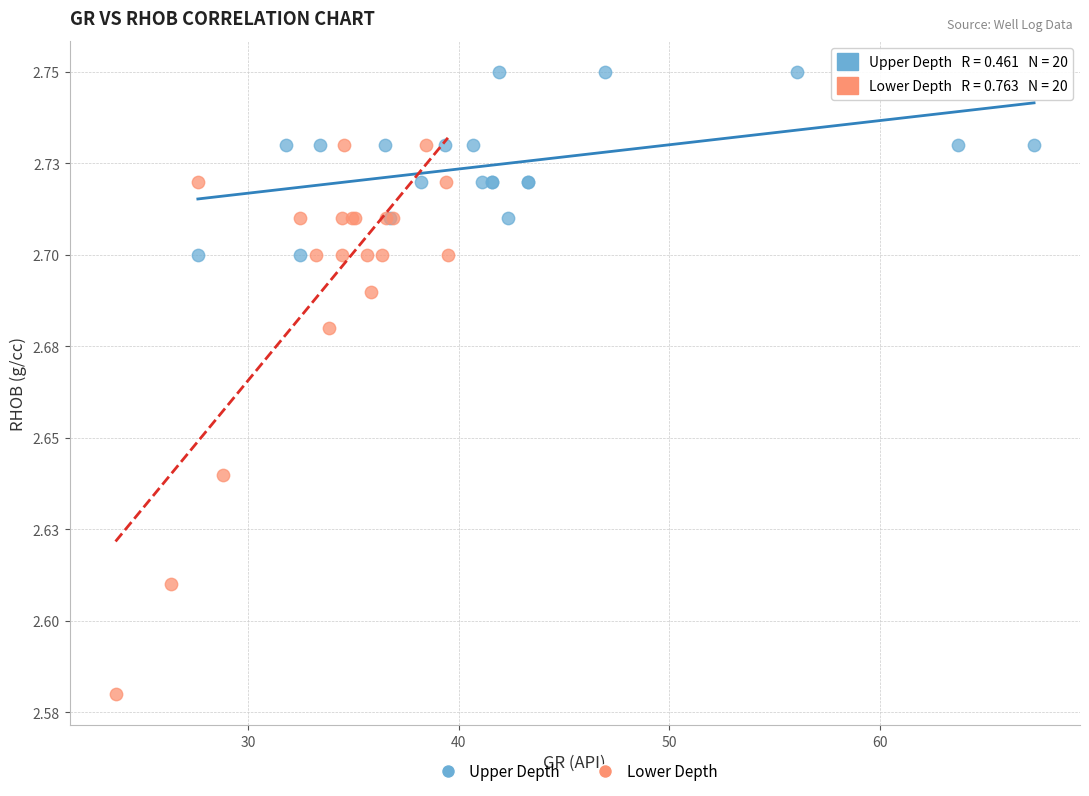

Which series has the largest Y range (max minus min)?

Lower Depth